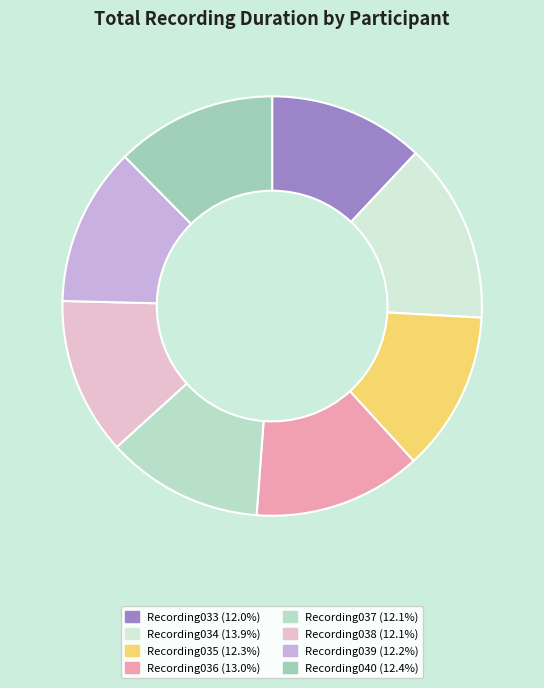

True or false: Recording033 accounts for 12% of the total.

True